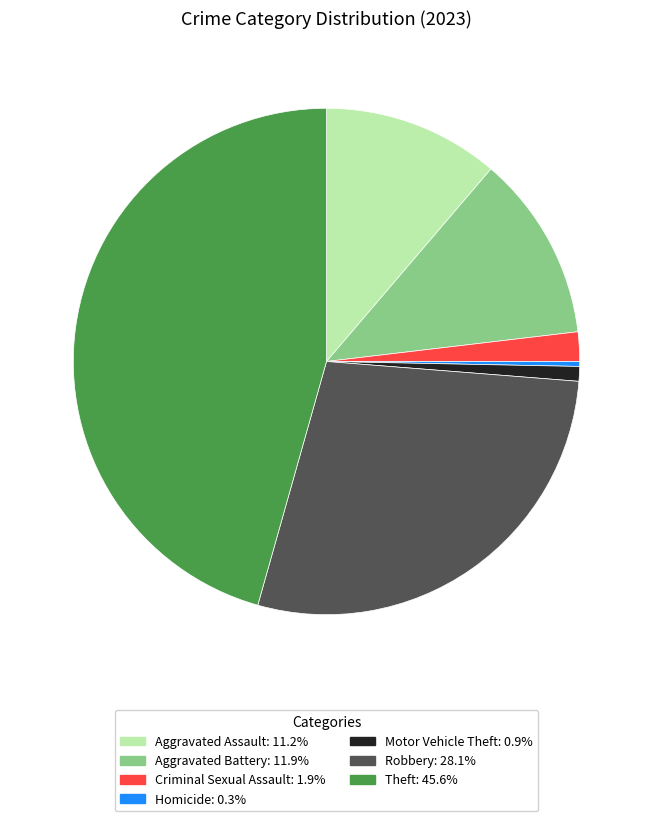

Is there a majority slice in this chart?

No